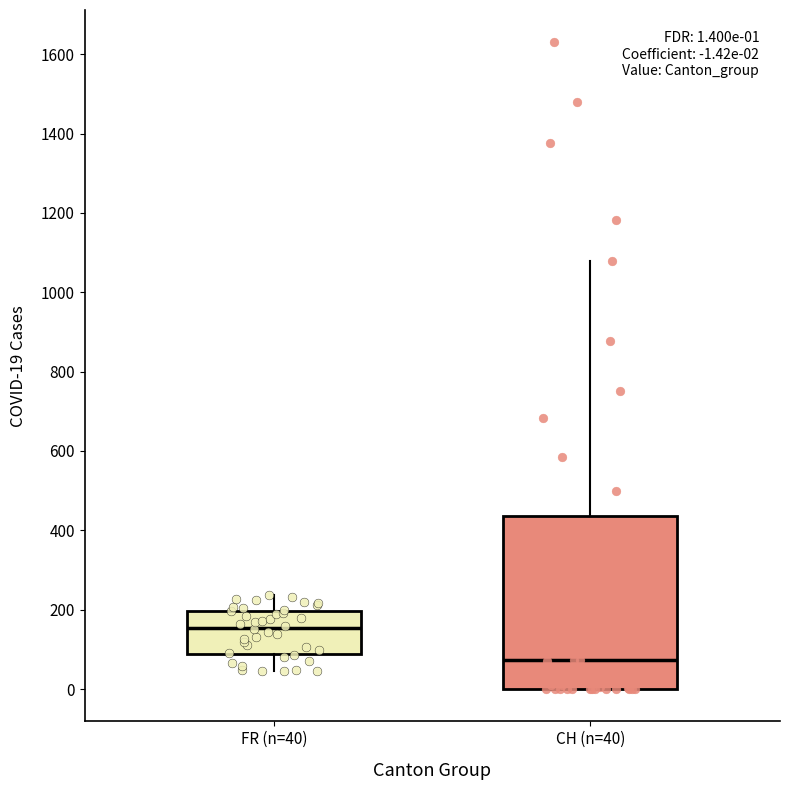

Which box's median line is the lowest?

CH (n=40)